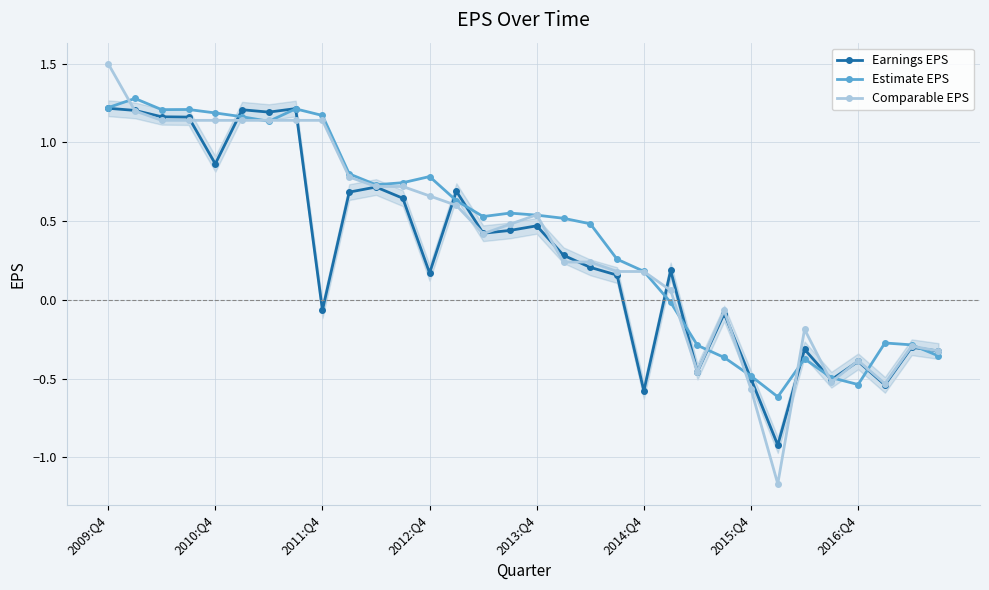

Which series has the widest spread of values?

Comparable EPS